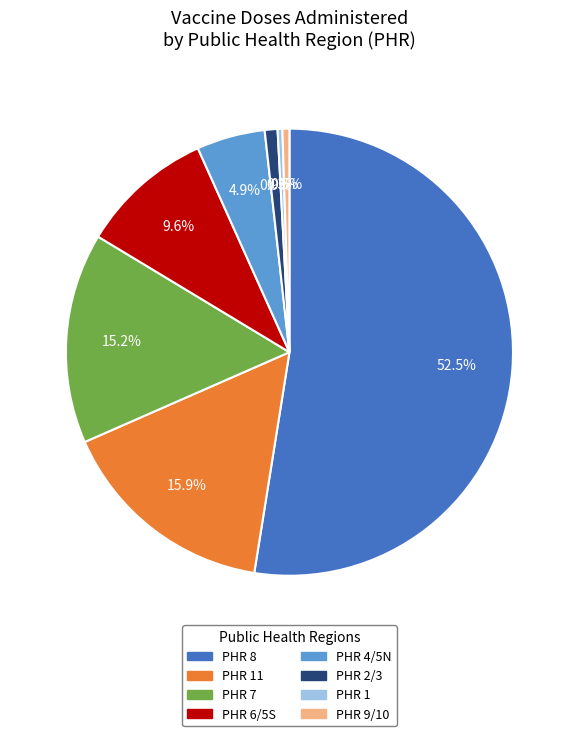

Is there a majority slice in this chart?

Yes